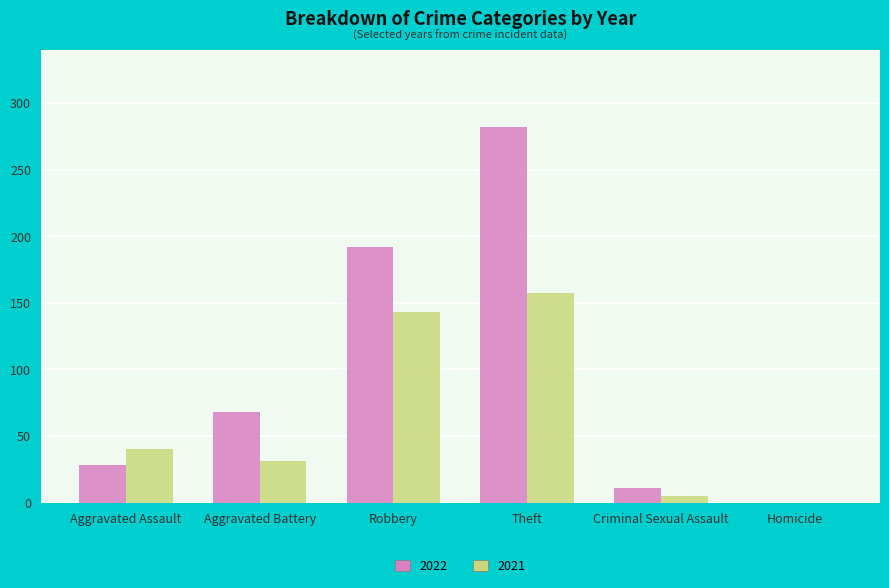

What are all the series names shown in the legend?

2022, 2021